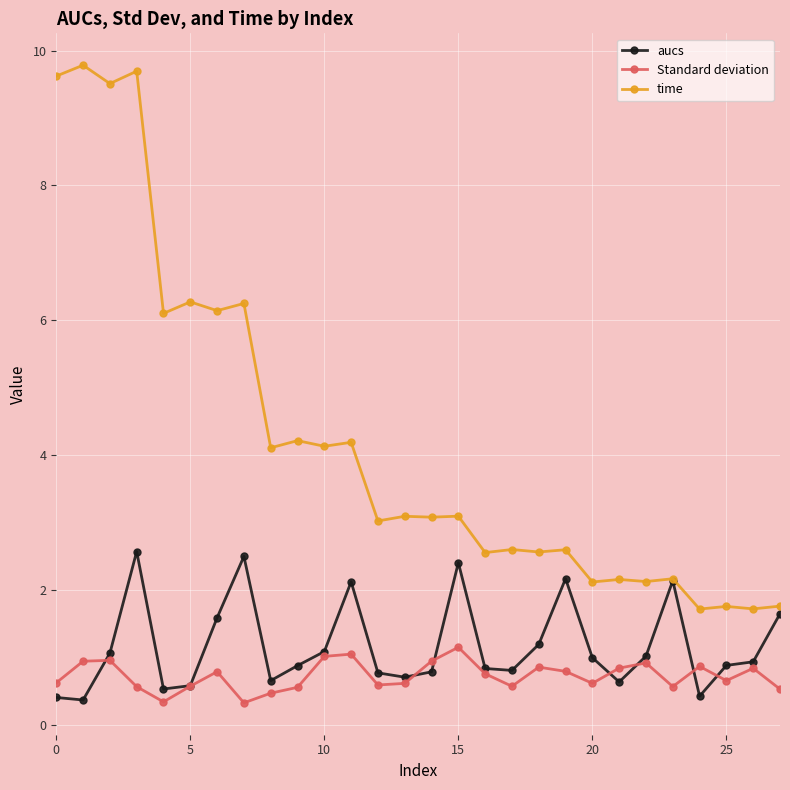

True or false: aucs has more than 2 interior local peaks.

True